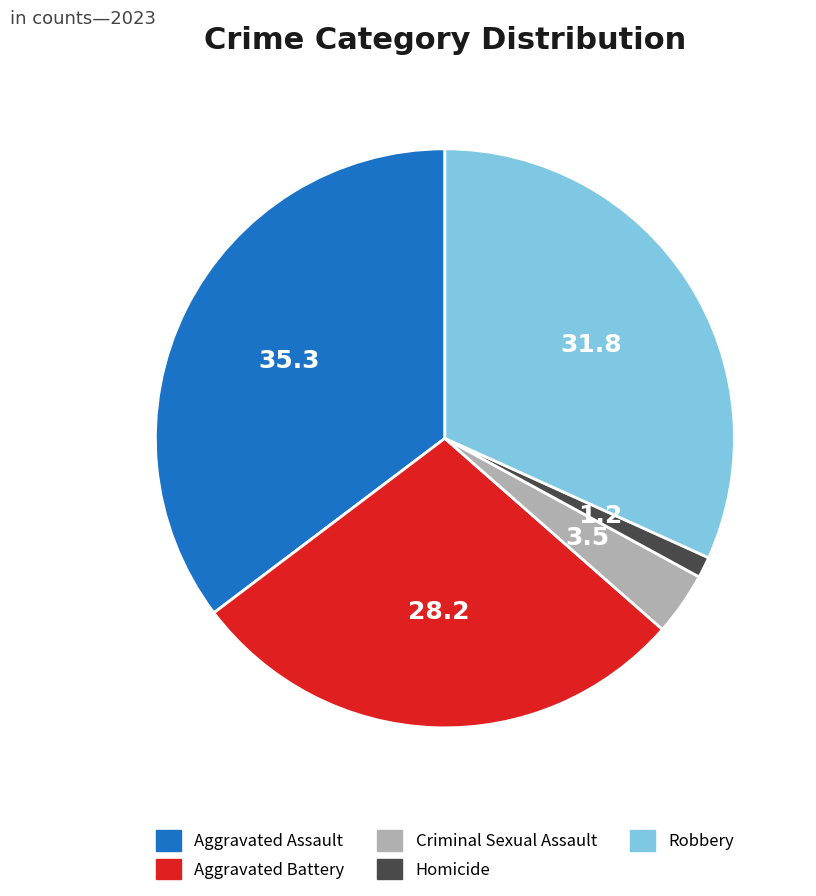

Is Aggravated Assault the majority of the pie?

No